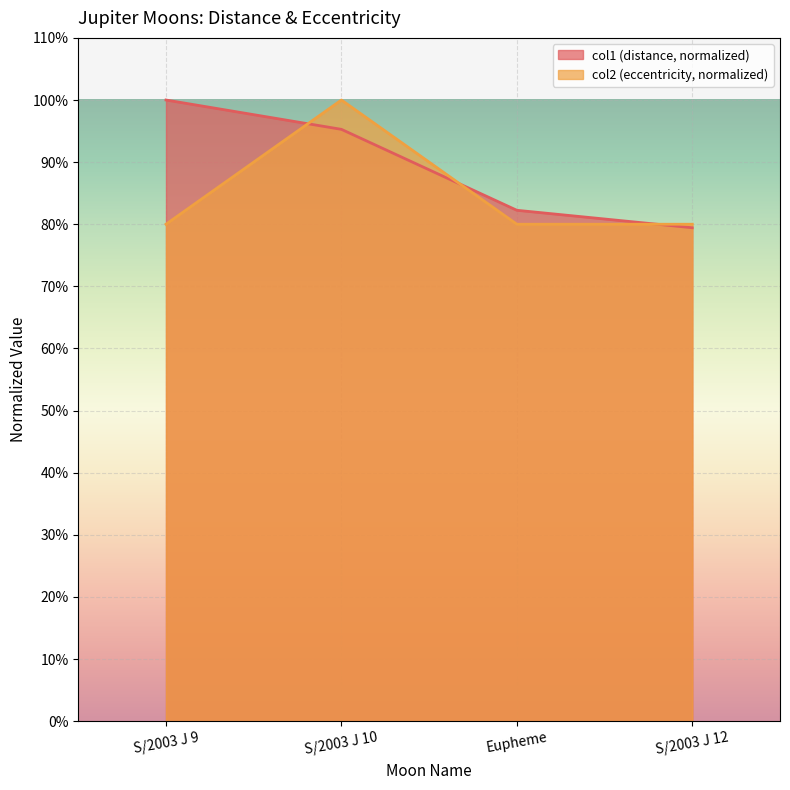

Reading left to right, extract all data points from this chart.

col1: 1.0	1.0	0.8	0.8
col2: 0.8	1.0	0.8	0.8